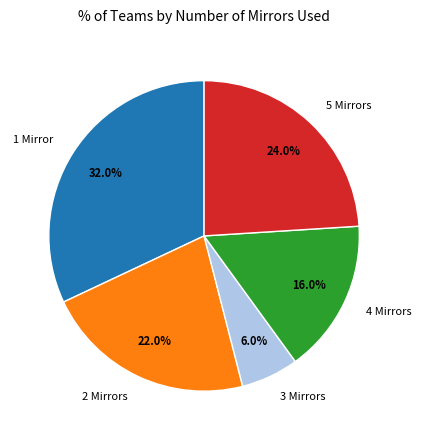

To the nearest percent, what percentage of the pie is 4 Mirrors?

16%